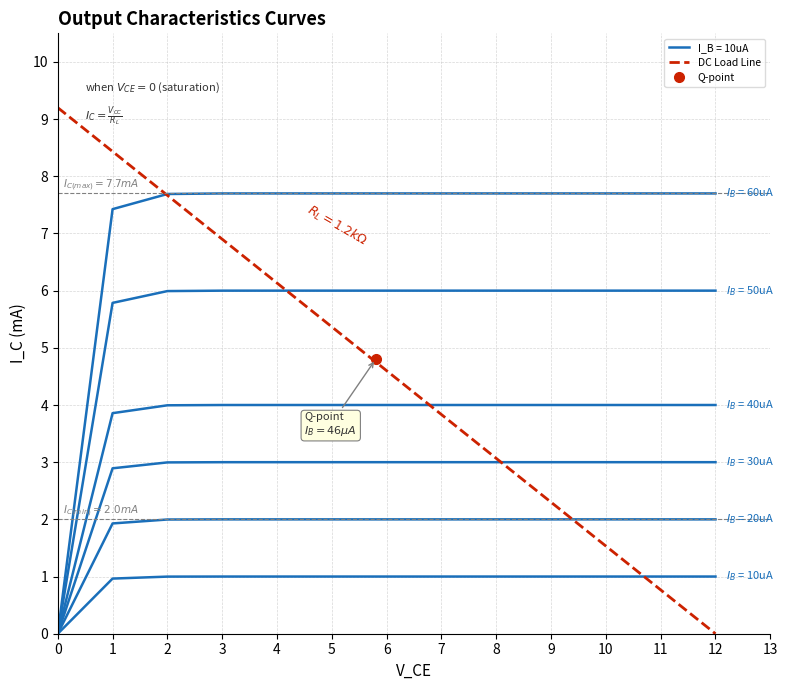

What is the difference between the maximum and minimum values?

9.2